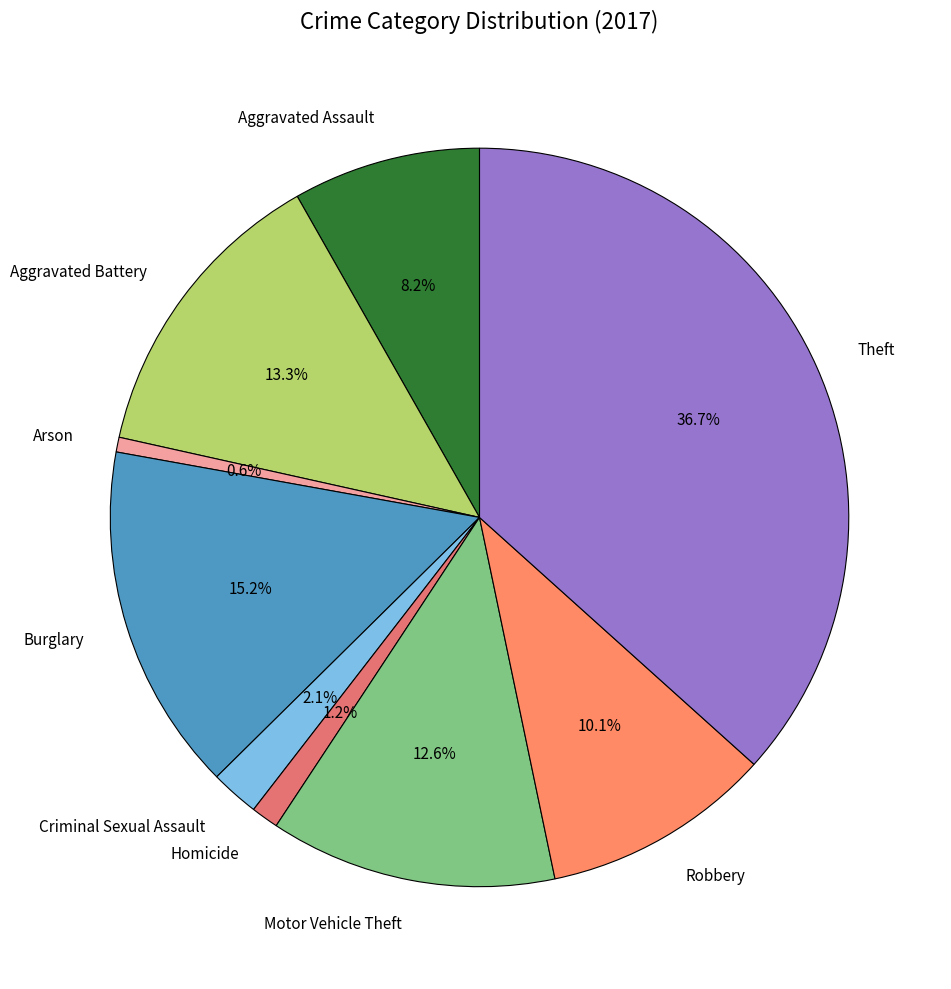

To the nearest percent, what percentage of the pie is Homicide?

1%